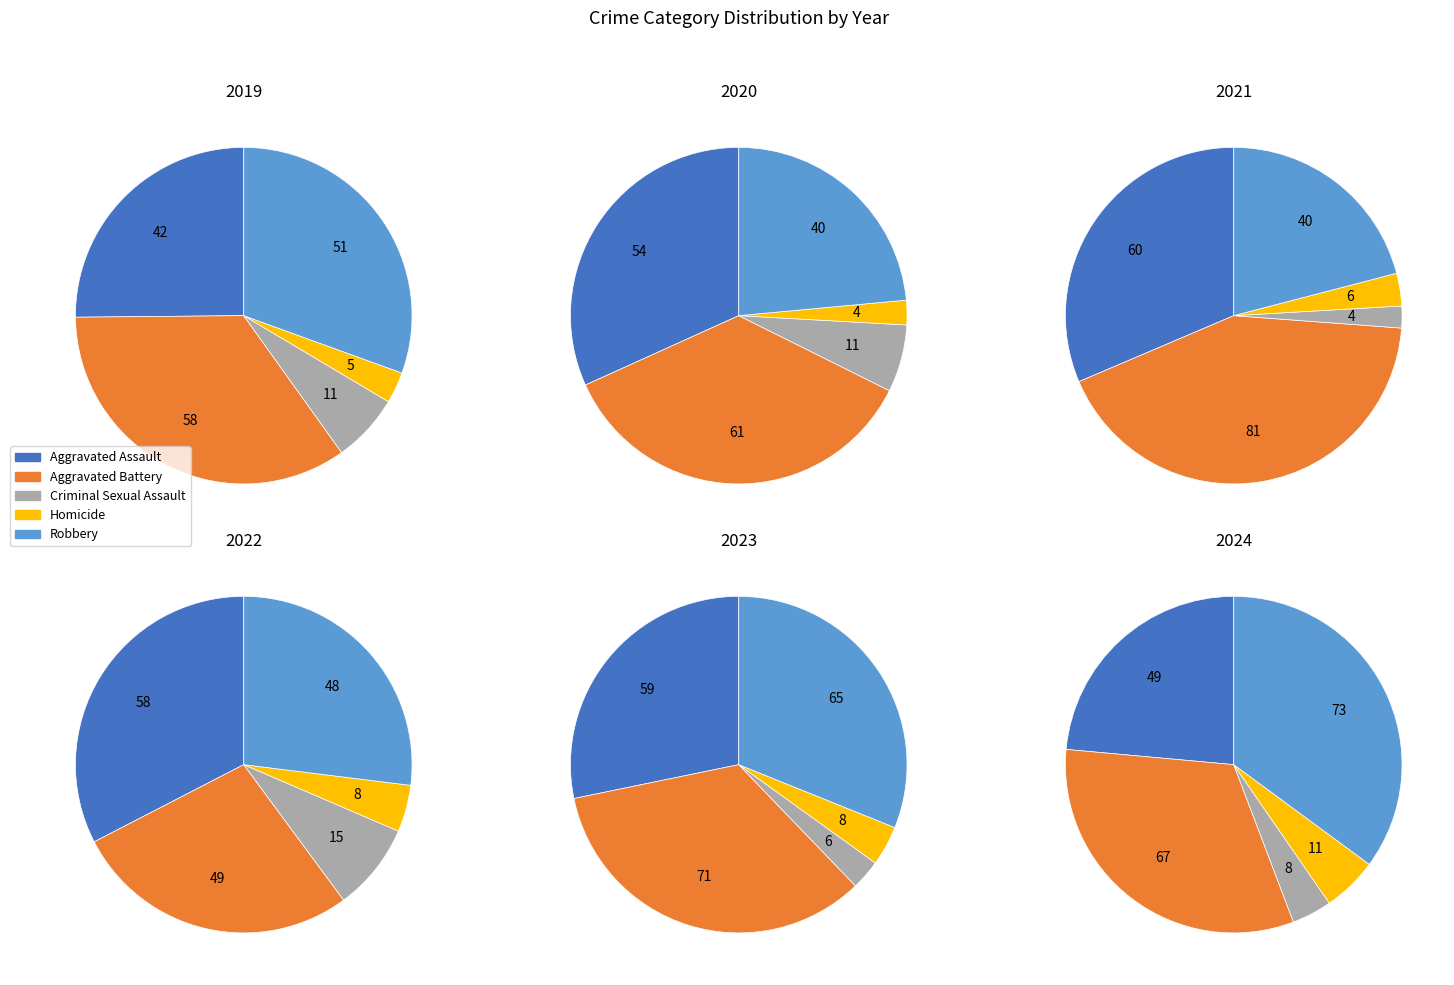

Is it true that 6 is 18% of the pie?

False